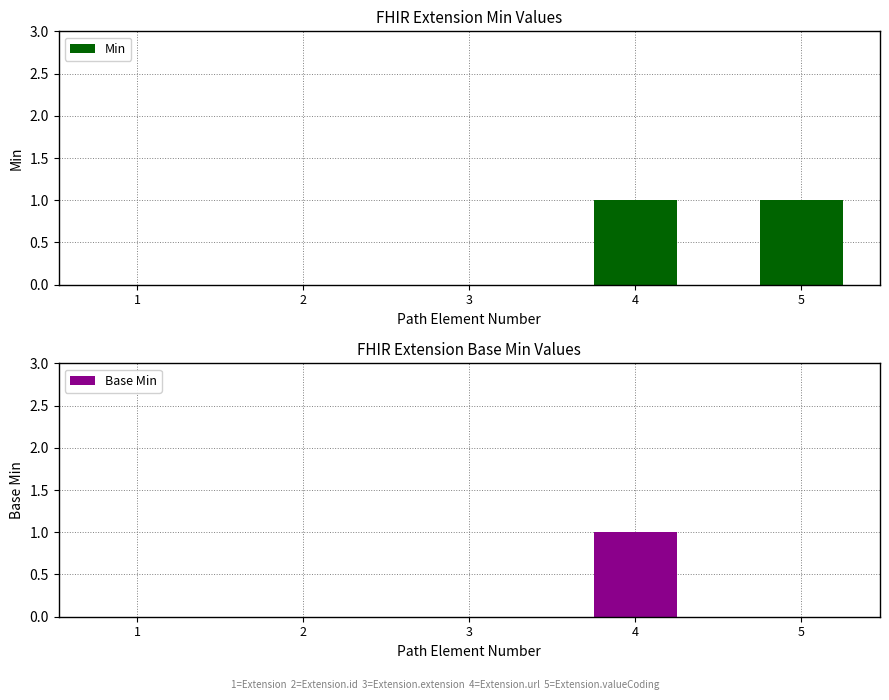

At which label does Base Min reach its minimum?

1